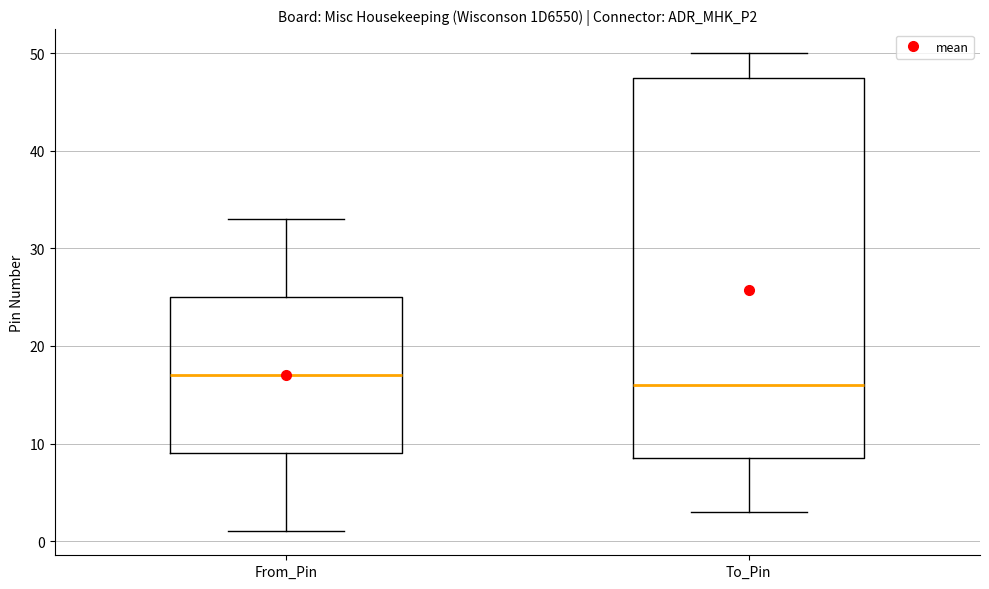

Which box is the tallest, from its lower edge to its upper edge?

To_Pin